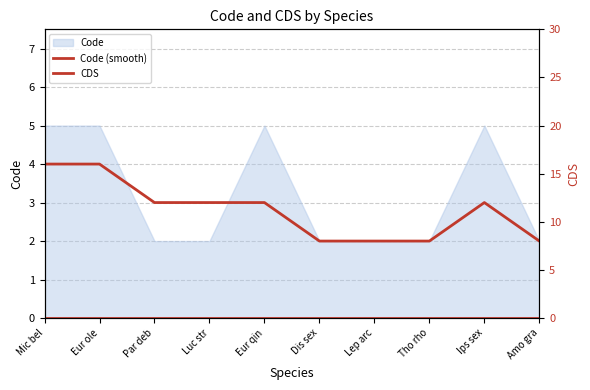

Which label corresponds to the largest value in the chart?

Mic bel